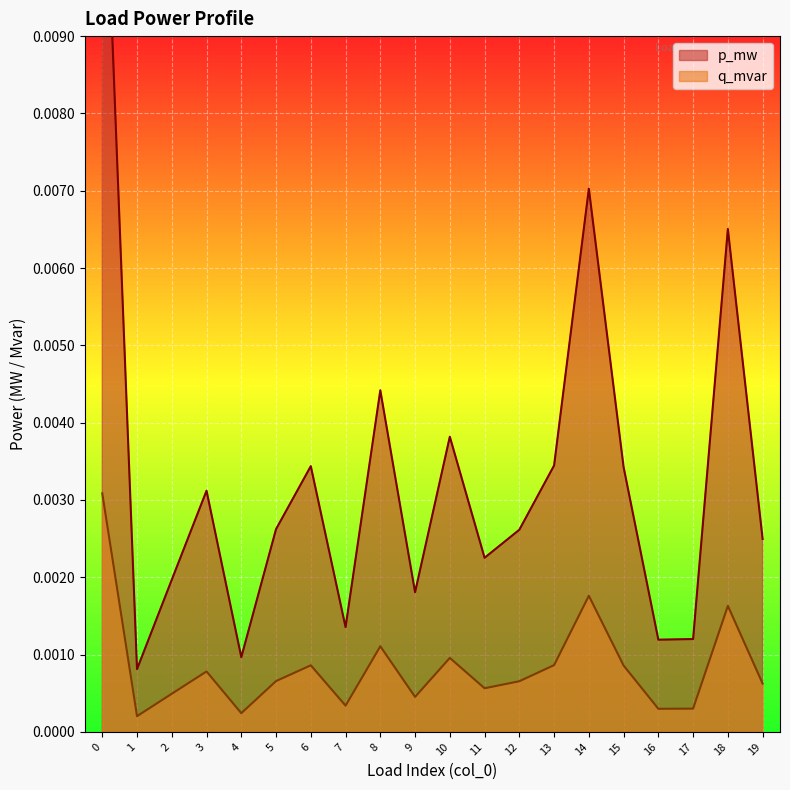

Is it true that q_mvar equals 0.0 at 5?

True